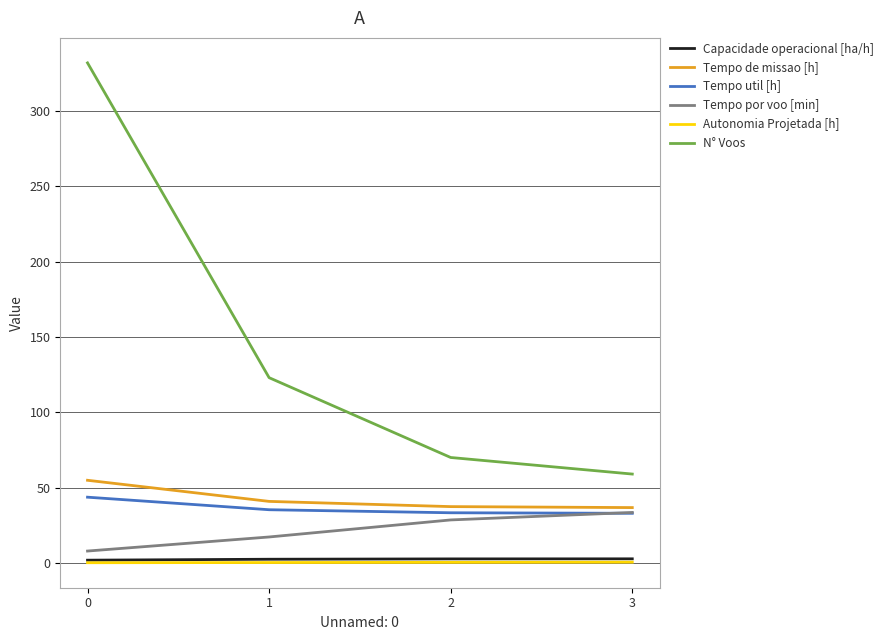

How many lines are shown in the chart?

6